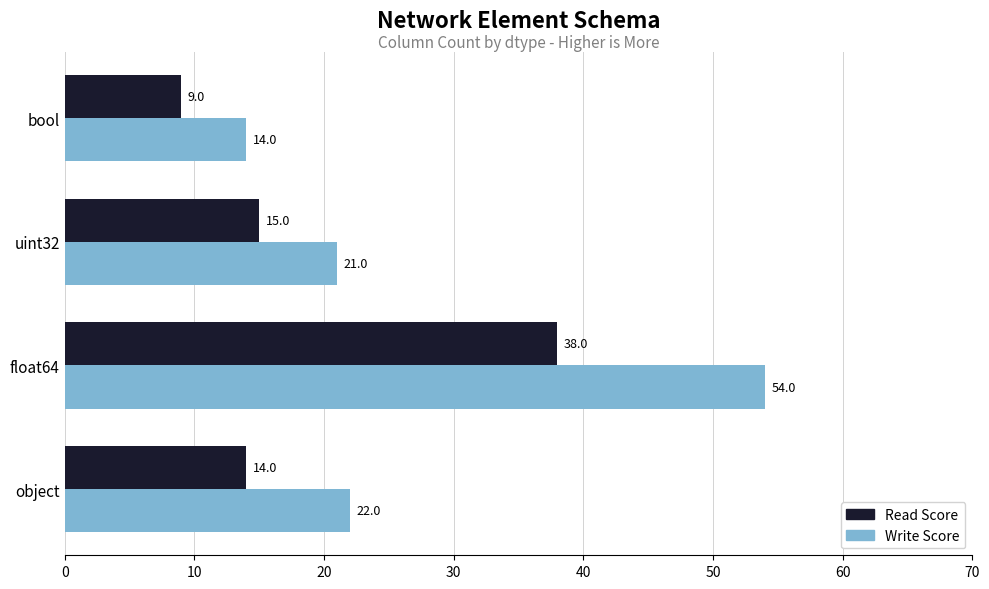

What is the spread (max minus min) of values at object?

8